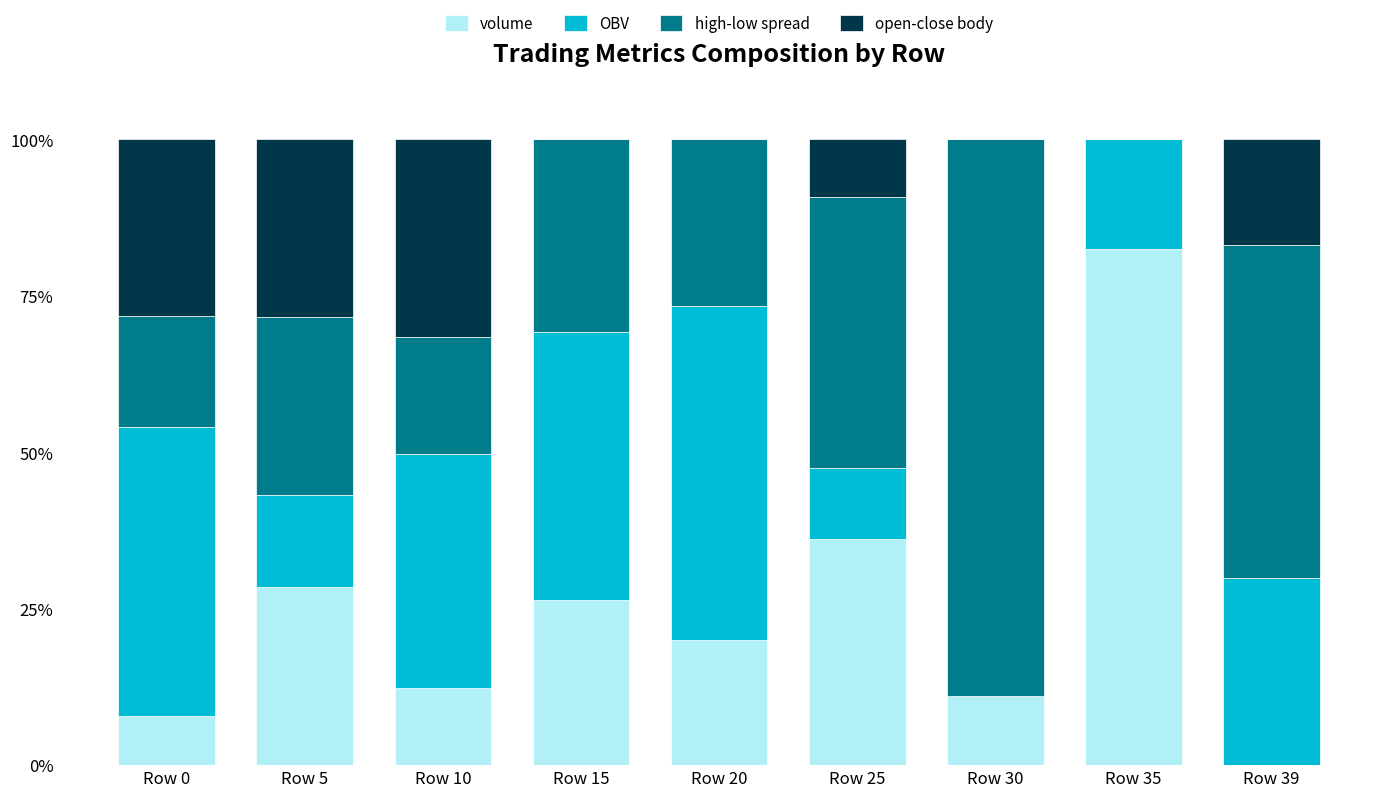

How many values in volume are above zero?

8